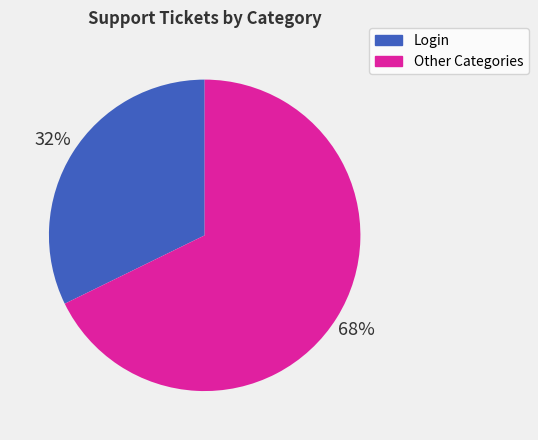

Is there a majority slice in this chart?

Yes